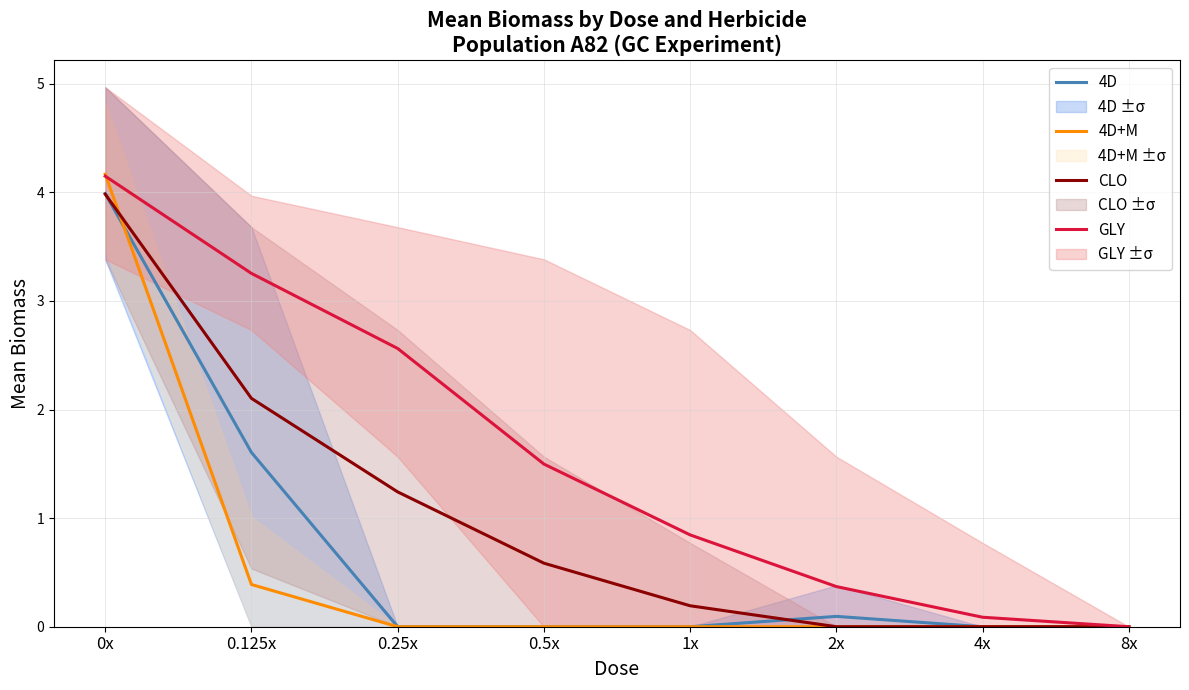

True or false: 4D has a value of -1.6 at 1x.

False